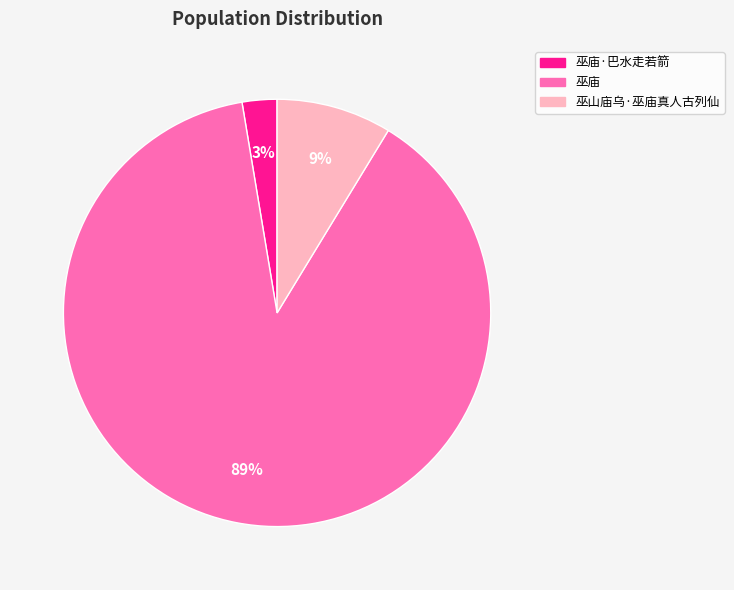

To the nearest percent, what is the average slice percentage?

33%